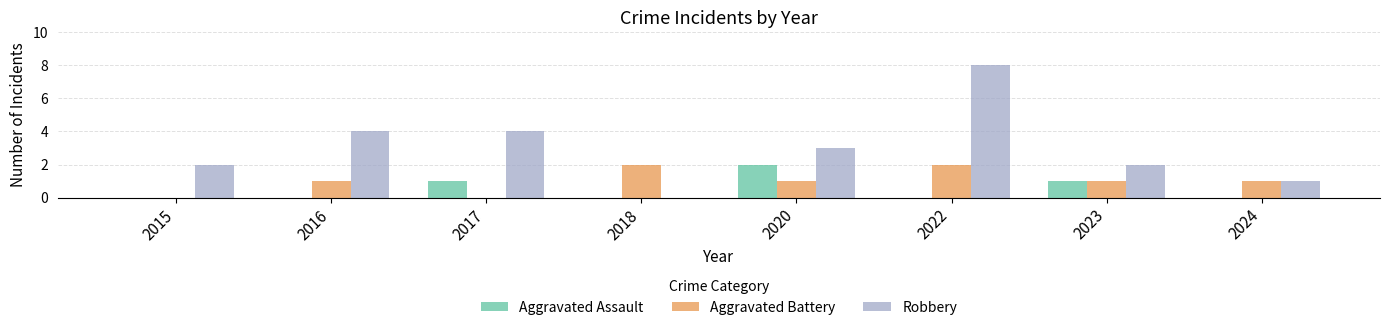

Which category has the highest value in the Aggravated Assault series?

2020